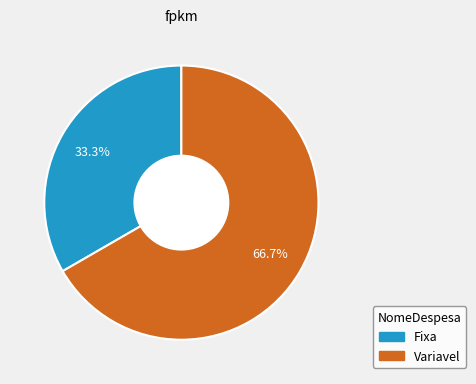

To the nearest percent, what percentage of the pie is Fixa?

33%